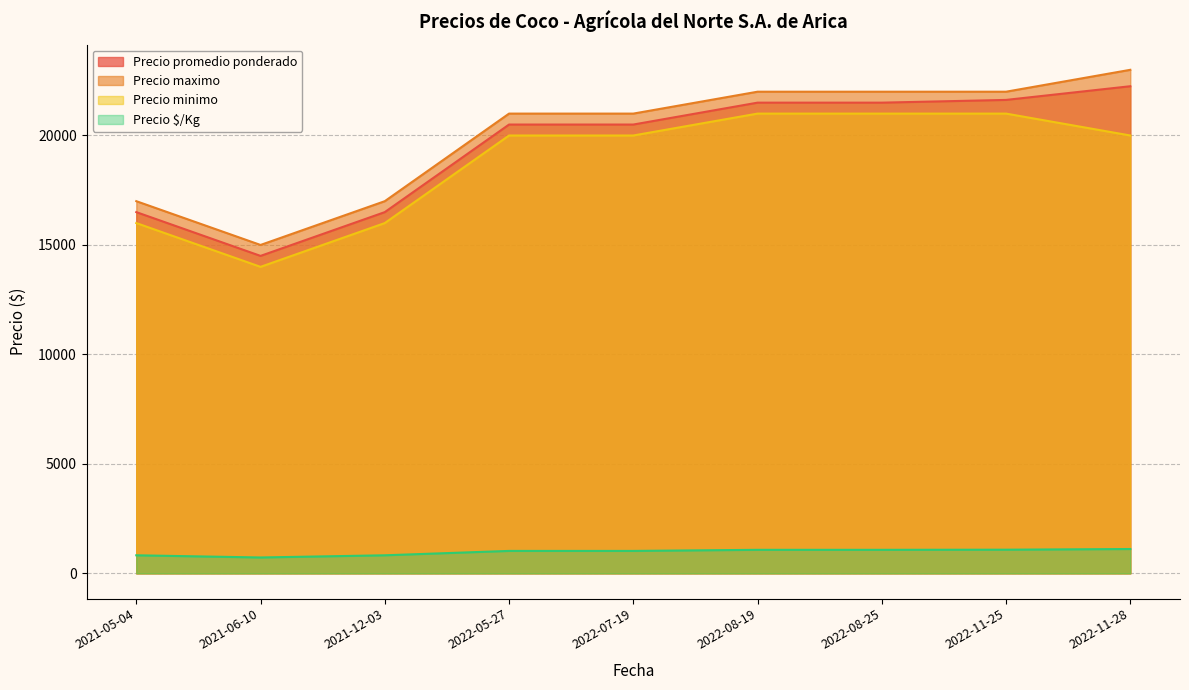

What are all the series names shown in the legend?

Precio promedio ponderado, Precio maximo, Precio minimo, Precio $/Kg